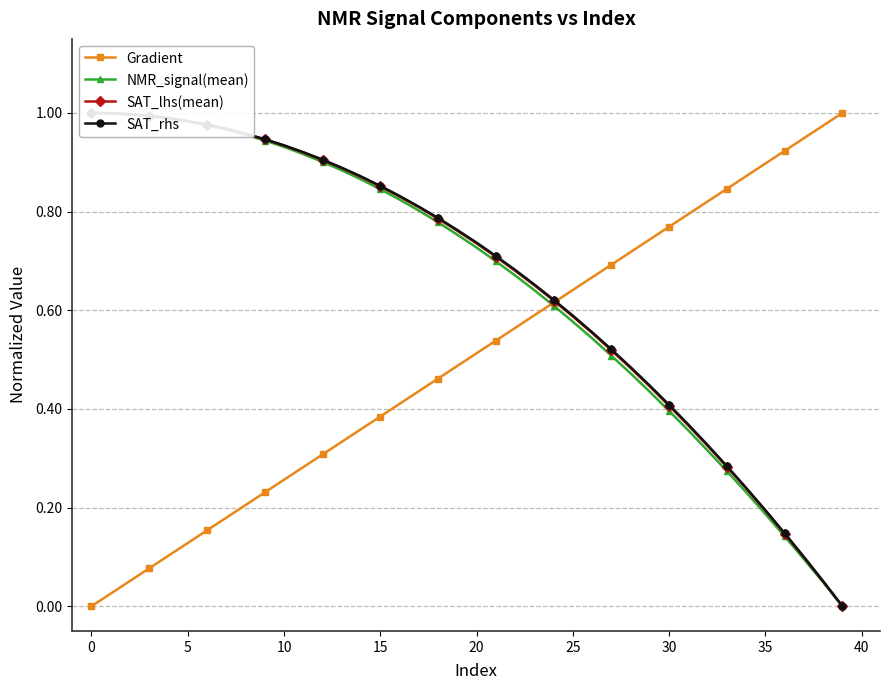

What are all the series names shown in the legend?

Gradient, NMR_signal(mean), SAT_lhs(mean), SAT_rhs